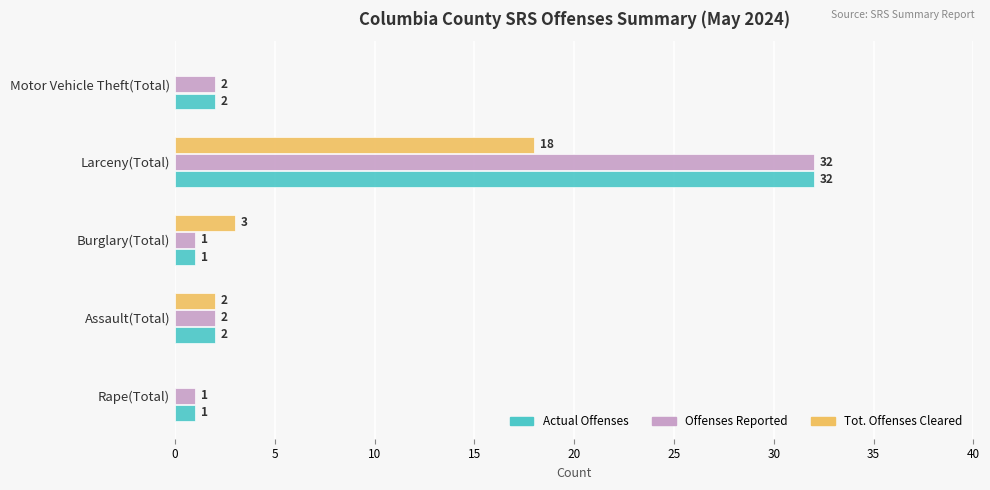

What is the sum of all Offenses Reported values?

38